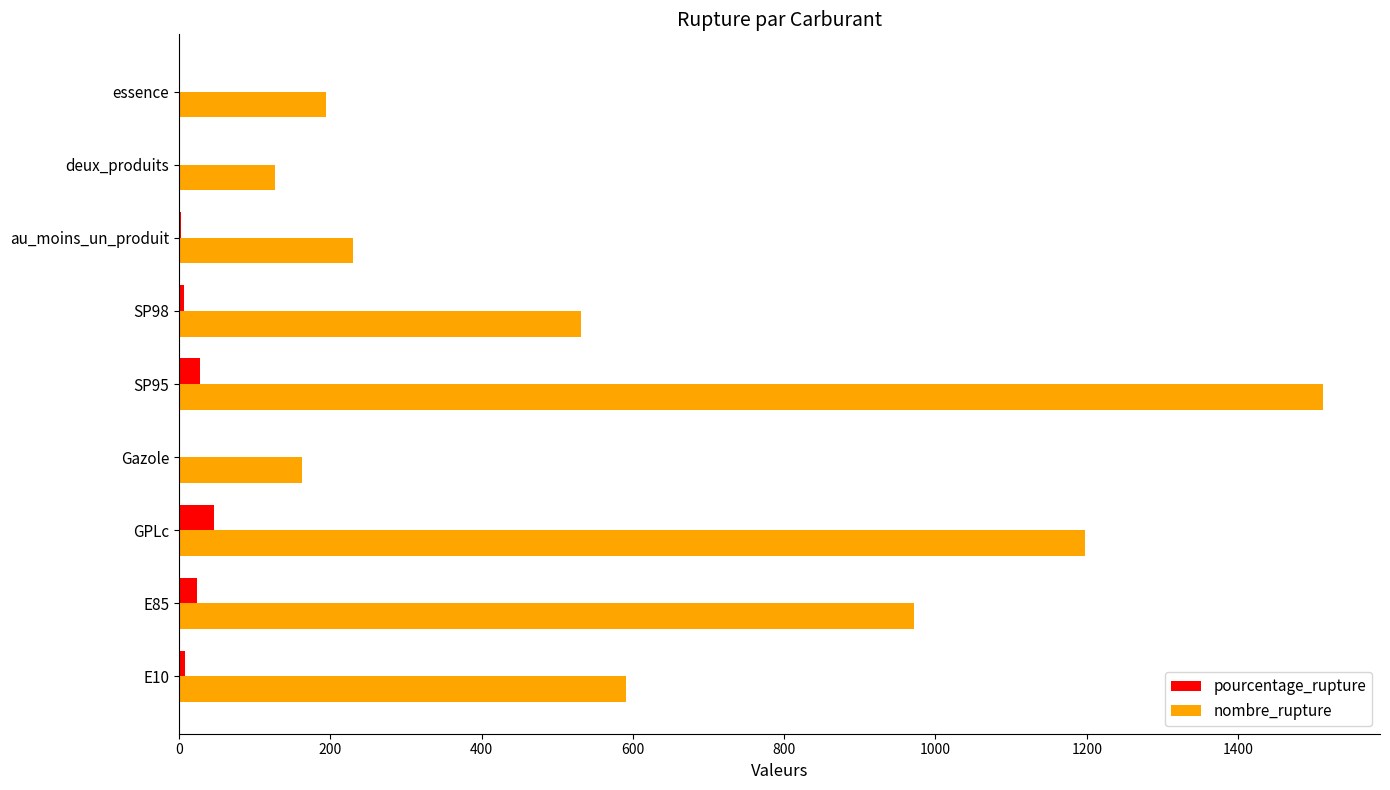

Is it true that nombre_rupture equals 184.9 at SP98?

False